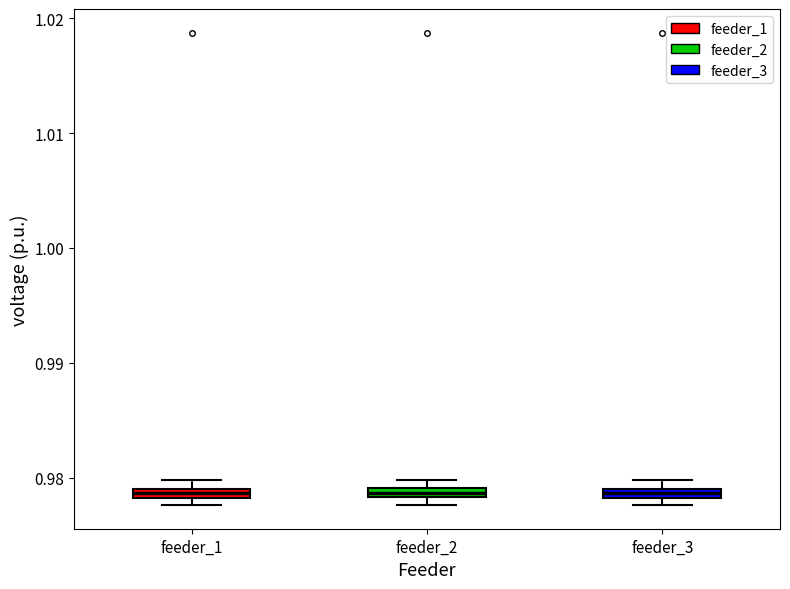

Where is the upper edge of the box for feeder_1 on the y-axis? The values are not printed on the chart, so give them approximately, as read against the axis.

0.979